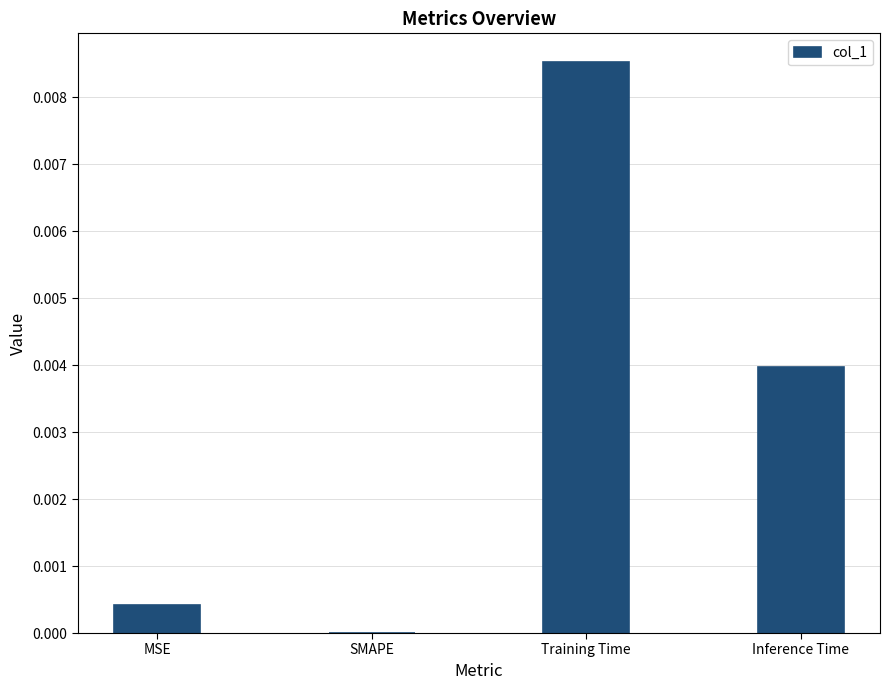

True or false: the data shows 0.0 at Training Time.

True